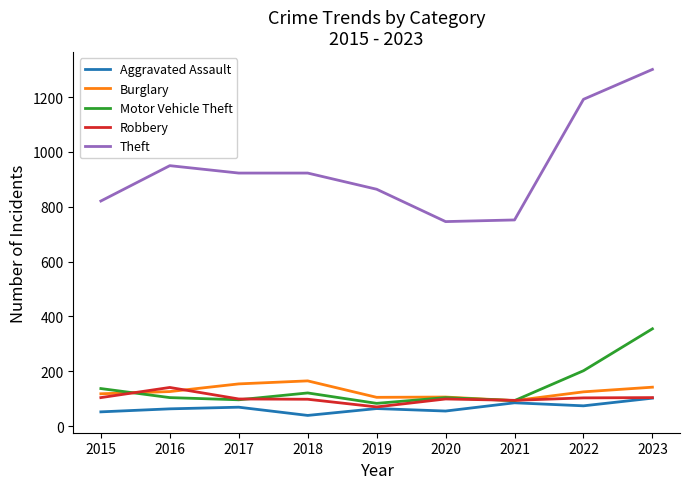

True or false: Theft and Aggravated Assault intersect in this chart.

False